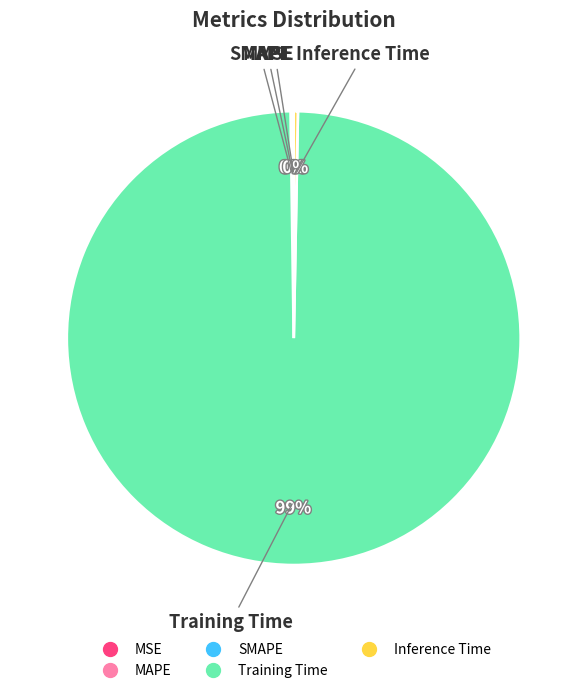

The Inference Time slice represents 0% of the pie. True or false?

True